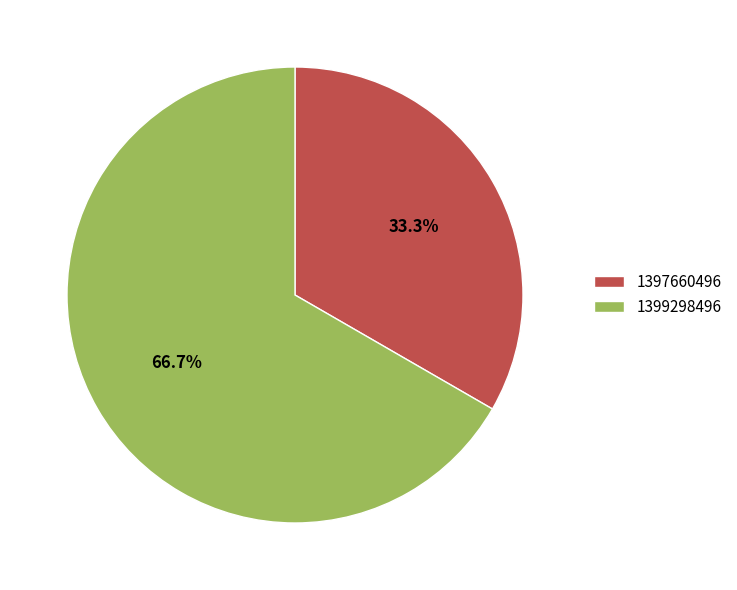

Which has a higher value, 1397660496 or 1399298496?

1399298496